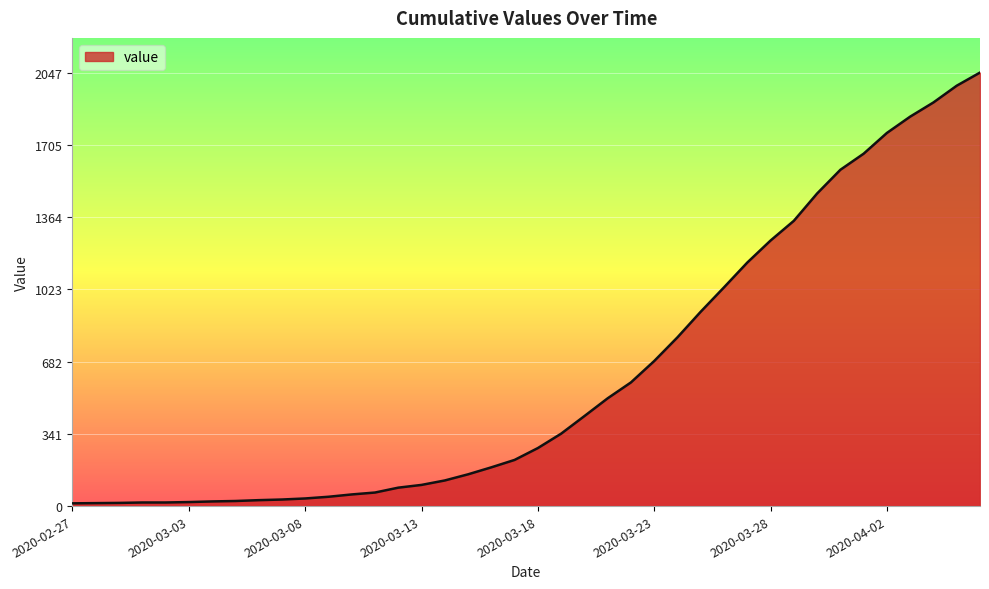

What is the difference between the maximum and minimum values?

2034